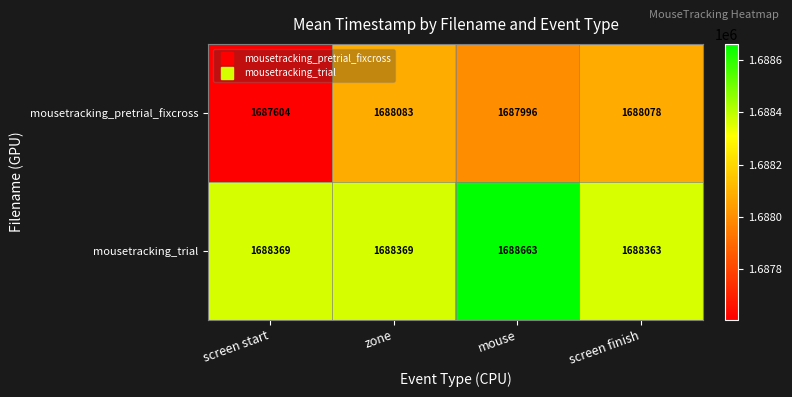

What value does the mousetracking_trial series have at screen finish?

1688363